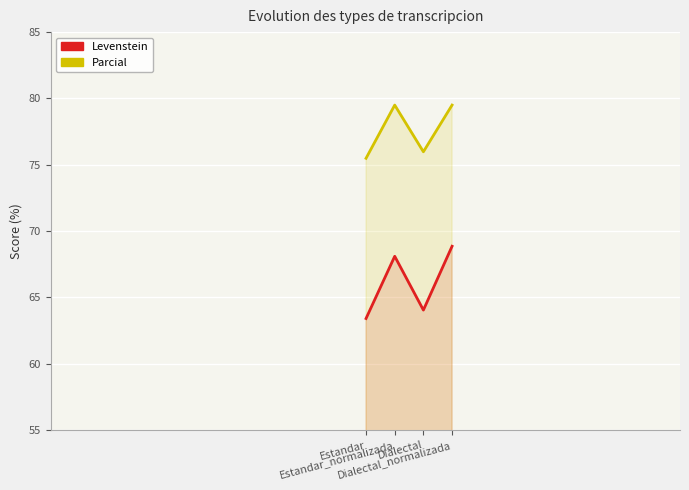

Reading left to right, transcribe all the data shown in this chart.

Levenstein: Estandar=63.4	Estandar_normalizada=68.1	Dialectal=64.0	Dialectal_normalizada=68.9
Parcial: Estandar=75.5	Estandar_normalizada=79.5	Dialectal=76.0	Dialectal_normalizada=79.5